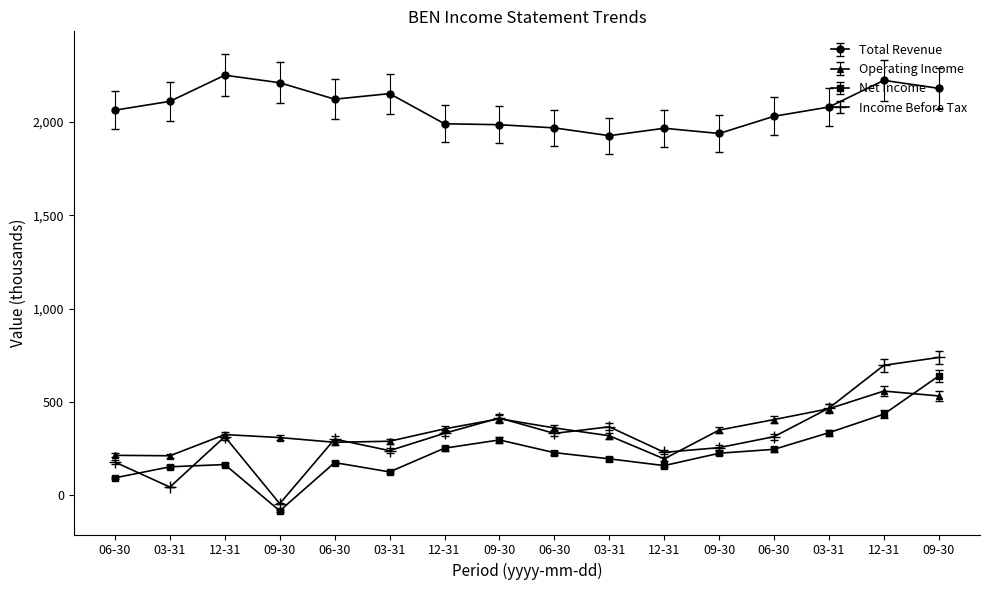

Reading left to right, list all the values displayed in this chart.

Total Revenue: 2064.0	2111.4	2251.6	2211.2	2122.9	2152.8	1991.1	1986.1	1969.0	1927.2	1967.1	1939.0	2031.3	2081.0	2224.0	2181.0
Operating Income: 213.0	210.7	324.3	308.3	282.9	288.6	354.9	409.0	360.0	318.1	194.0	348.5	404.7	463.0	557.7	531.5
Net Income: 92.3	151.4	163.6	-84.7	174.0	124.2	251.3	295.5	227.5	194.2	157.9	224.2	245.2	334.5	433.9	638.6
Income Before Tax: 176.6	42.7	313.2	-46.2	300.1	238.1	331.2	413.4	330.7	366.0	229.1	254.2	313.1	466.2	695.9	738.0